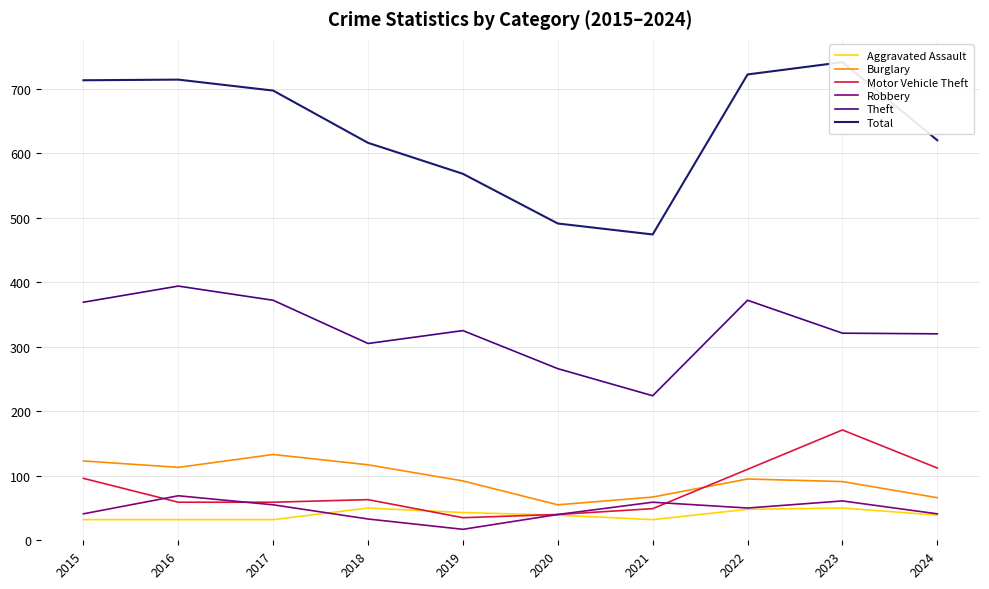

Between 2015 and 2021, which series saw the biggest shift?

Total